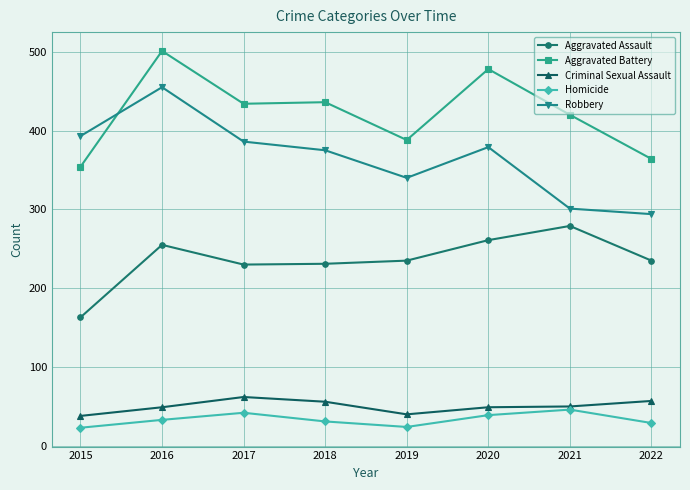

At which label does Criminal Sexual Assault reach its peak?

2017